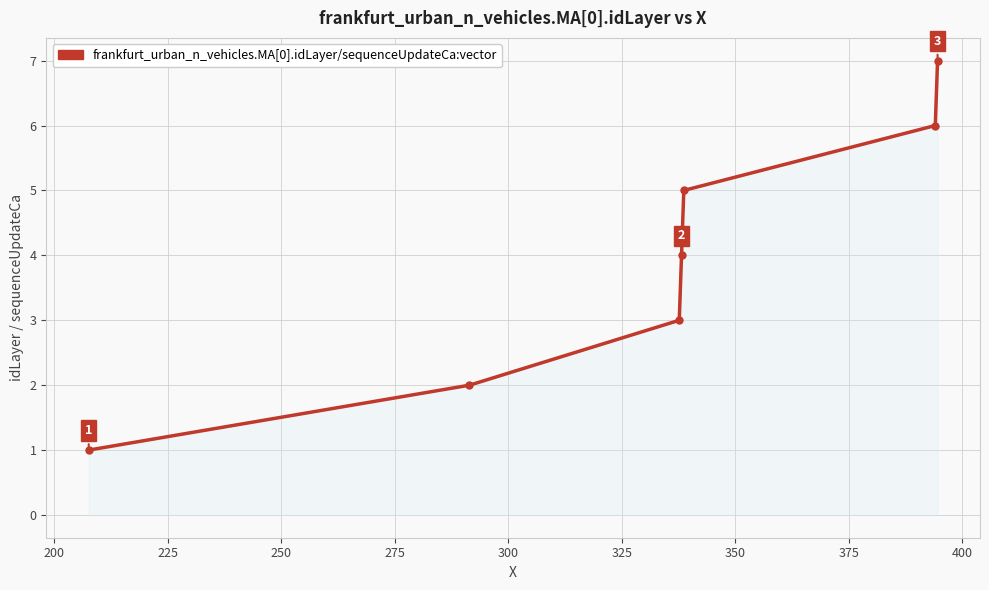

Count the values in the range 2 to 6.

5